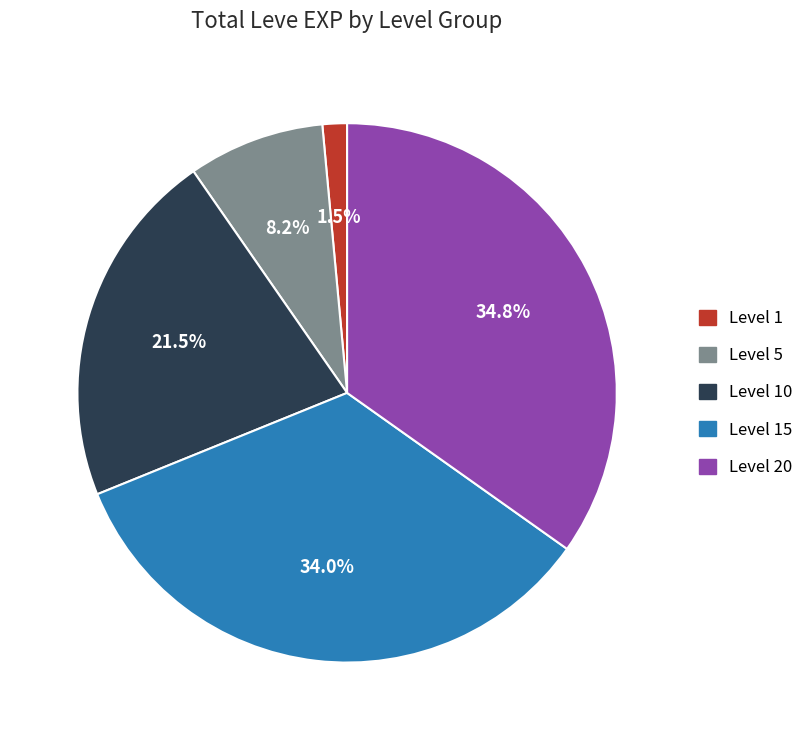

Does any single category account for the majority?

No